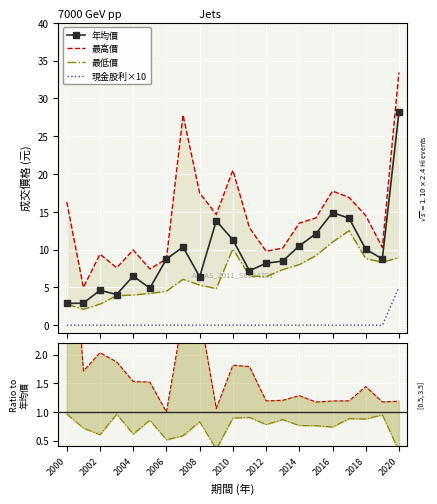

True or false: 年均價 and 現金股利×10 cross at least once.

False